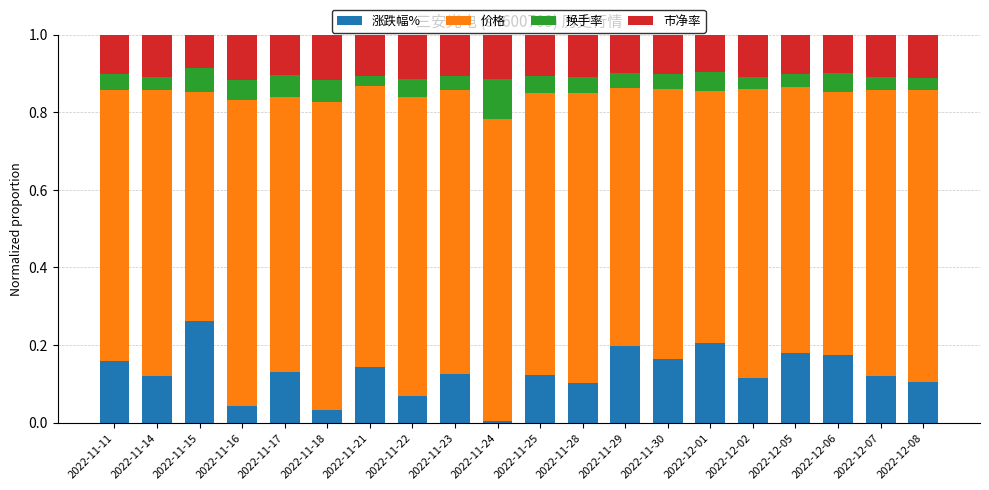

True or false: 涨跌幅% has a value of 0.2 at 2022-11-29.

True